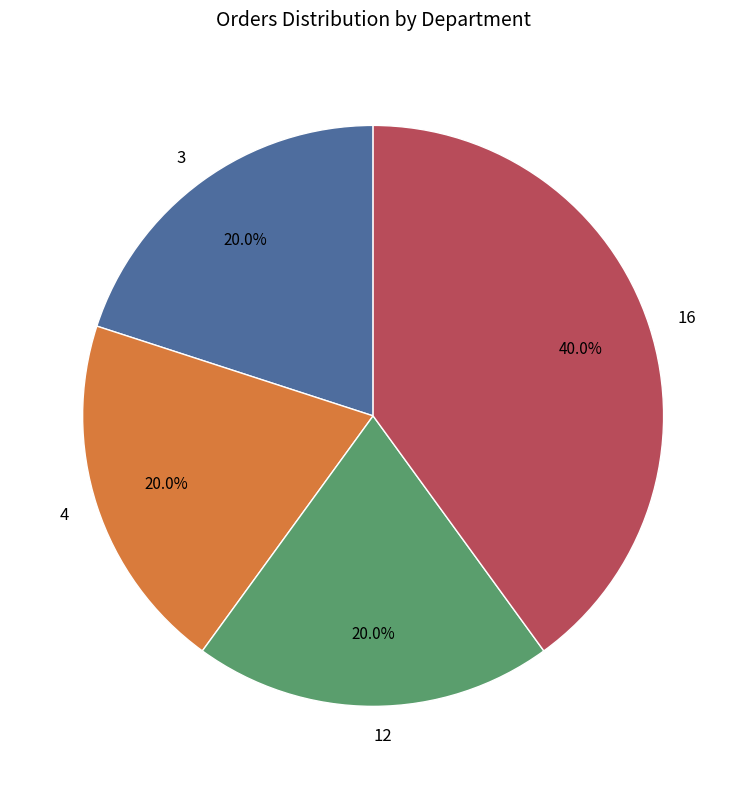

To the nearest percent, what portion does 16 represent?

40%